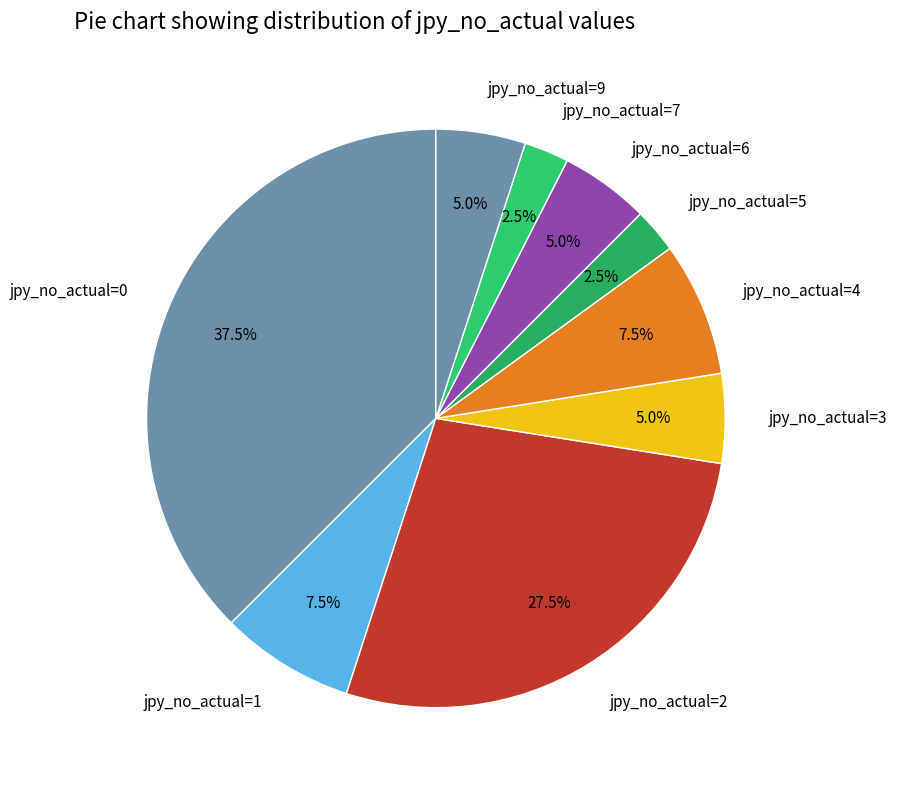

Count the number of slices in the pie.

9